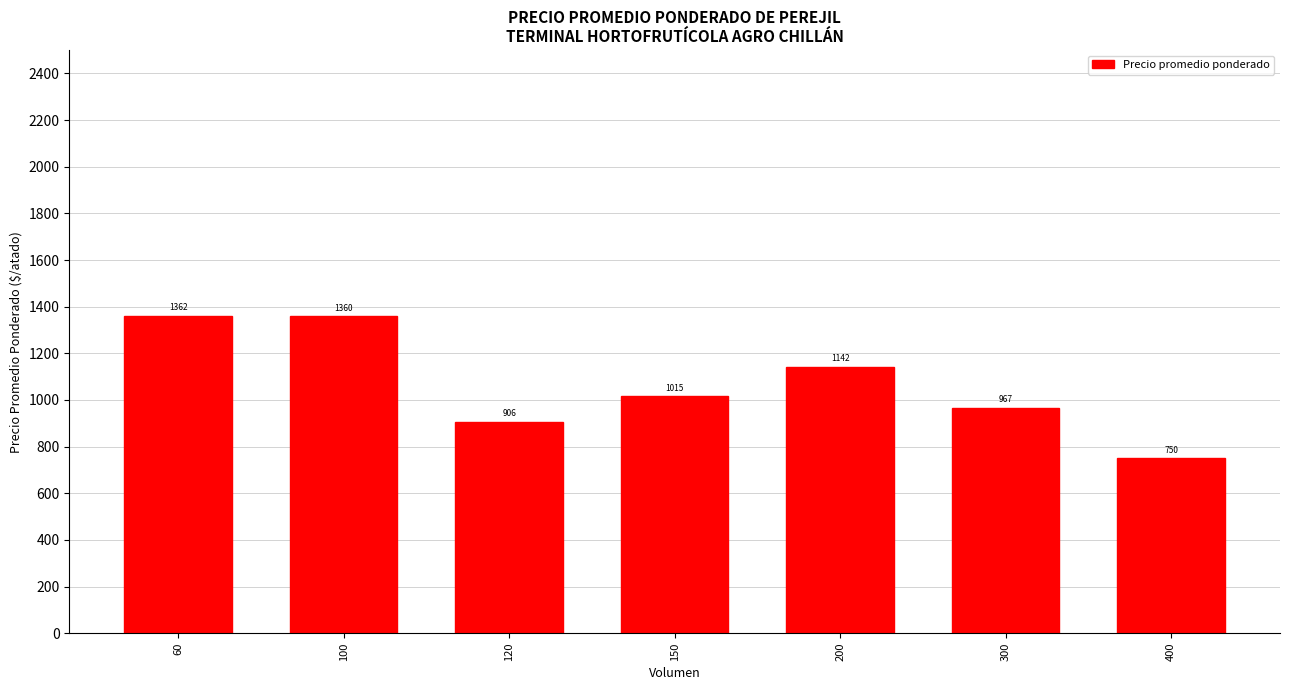

What is the average value?

1072